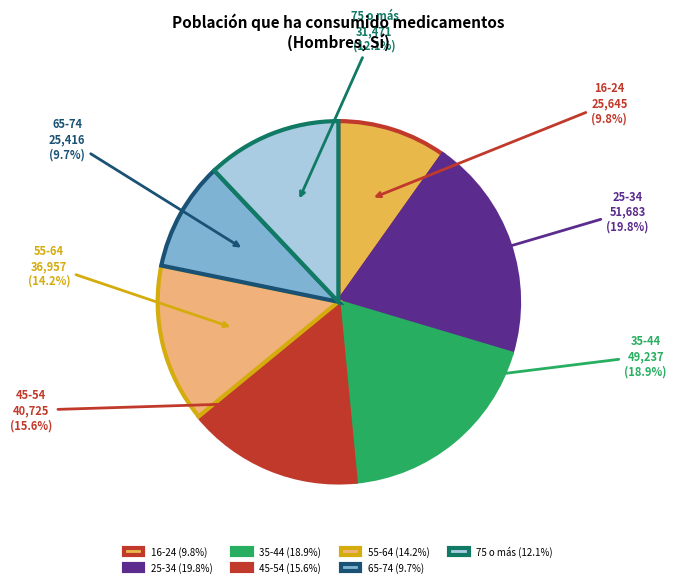

To the nearest percent, what is the difference between the largest and smallest slice percentages?

10%